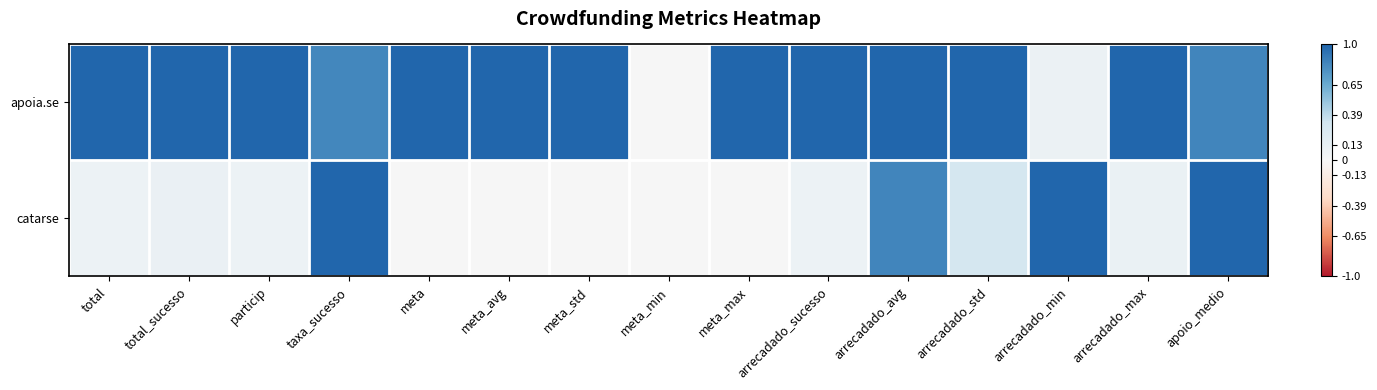

Rank the series by their average value, from highest to lowest.

apoia.se, catarse